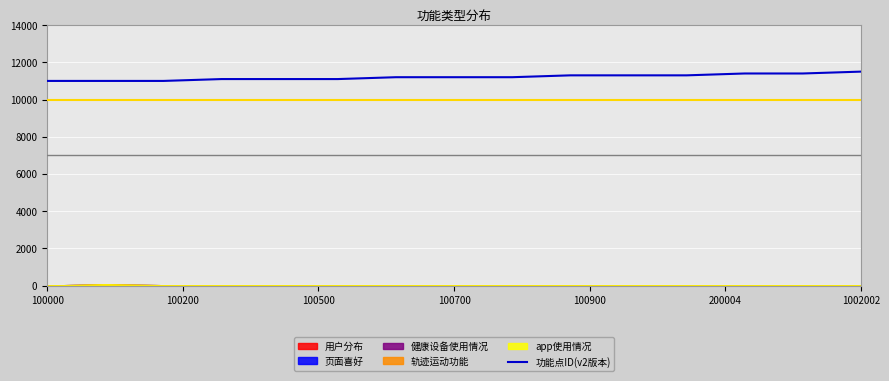

The value at 8 is 11200.0. True or false?

True